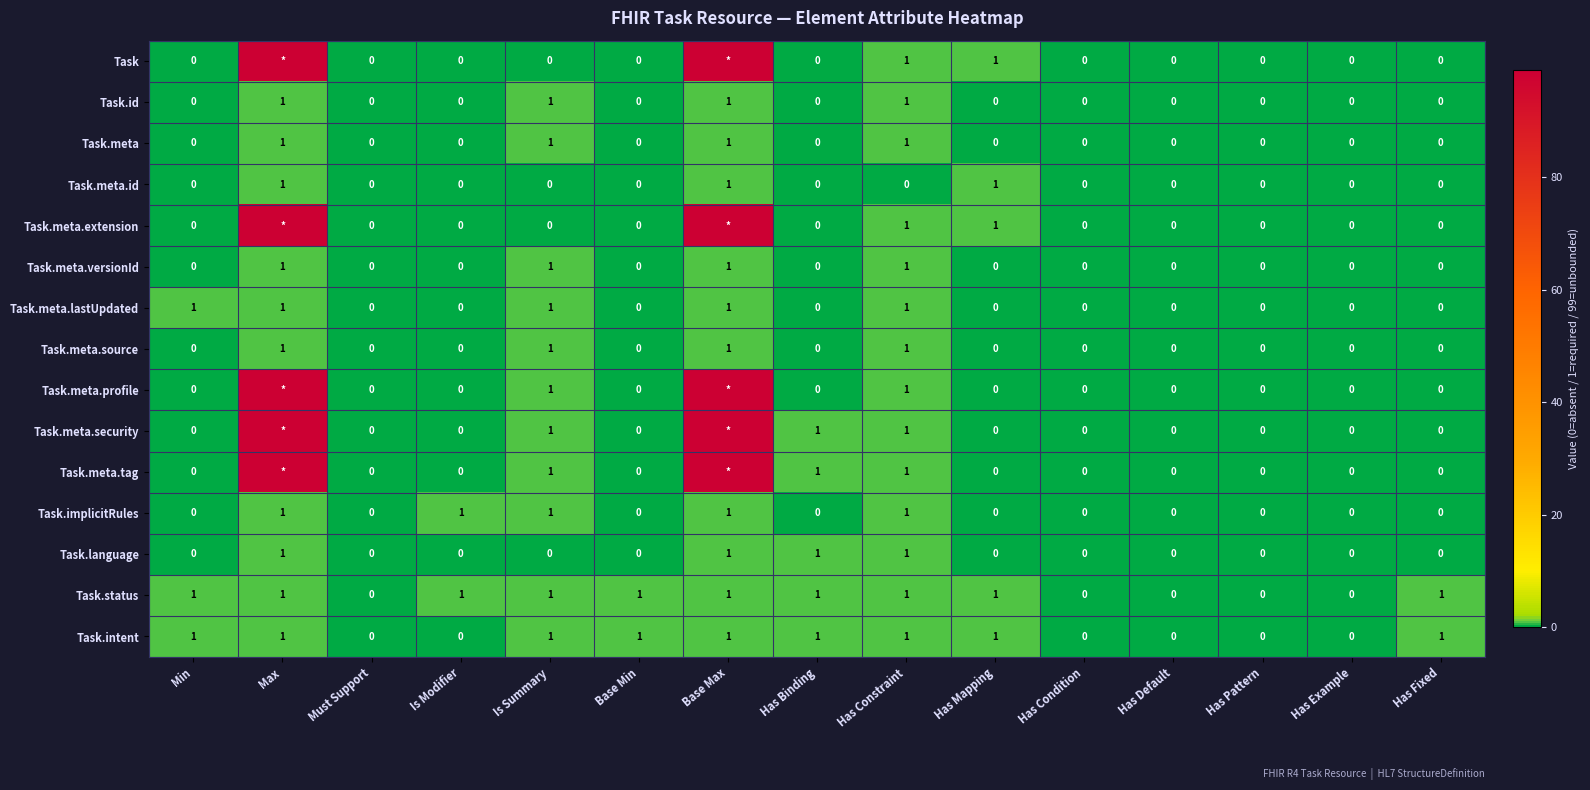

At how many categories does at least one series exceed 36?

2